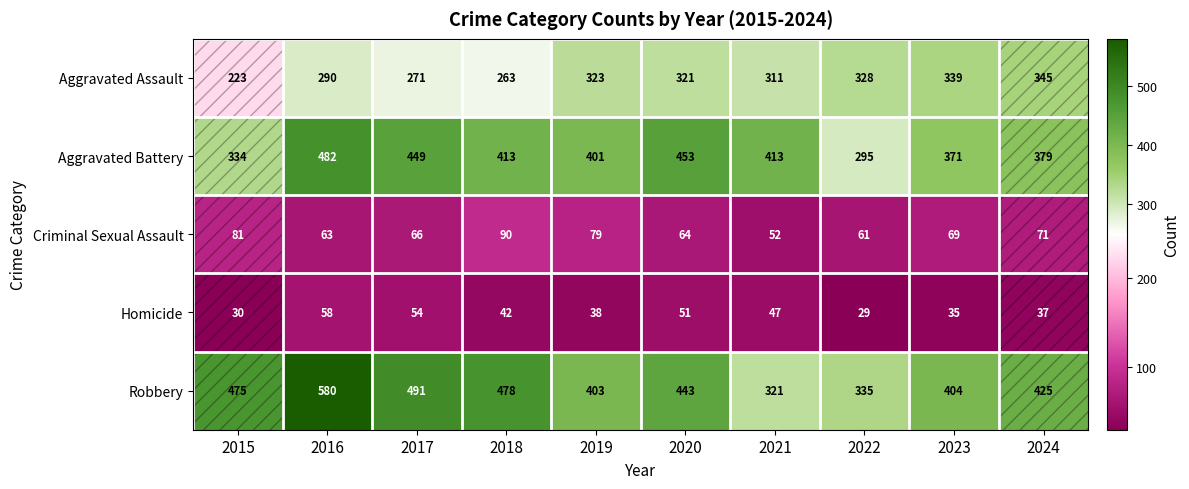

At which label does Criminal Sexual Assault reach its peak?

2018